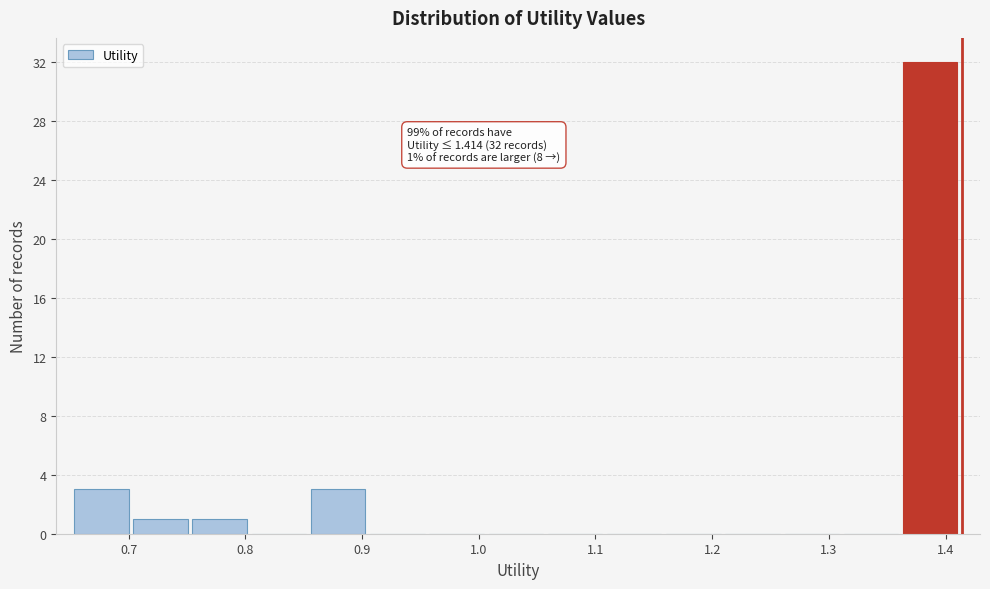

Over which range of the x-axis is the bar tallest?

1.36 to 1.41